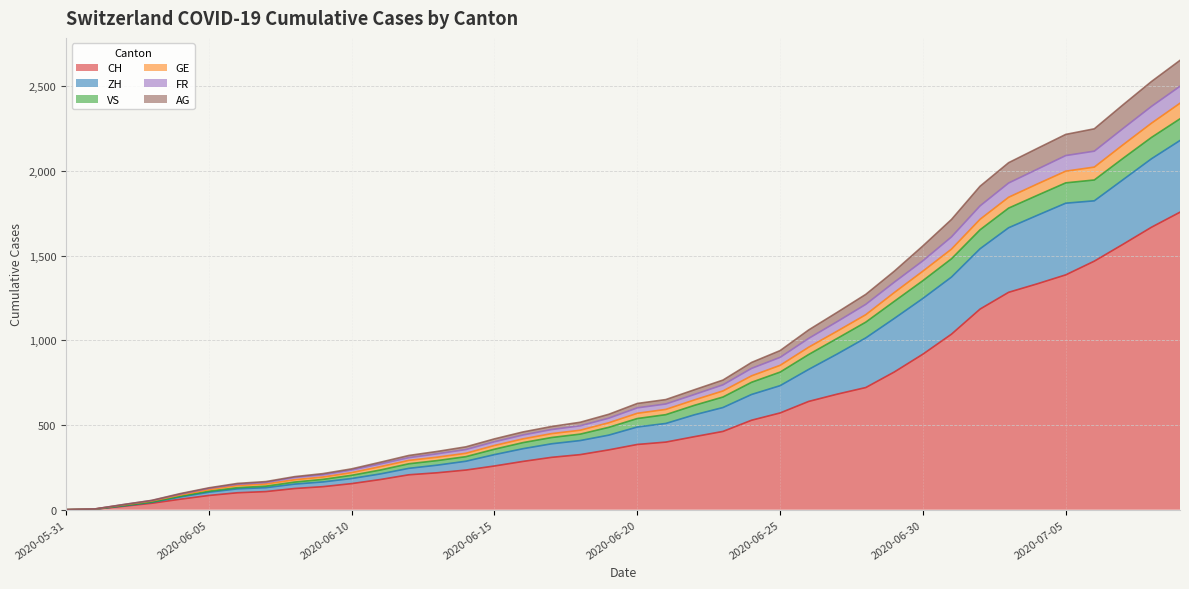

Is the value of FR at 2020-06-03 greater than the value of ZH at 2020-06-28?

No